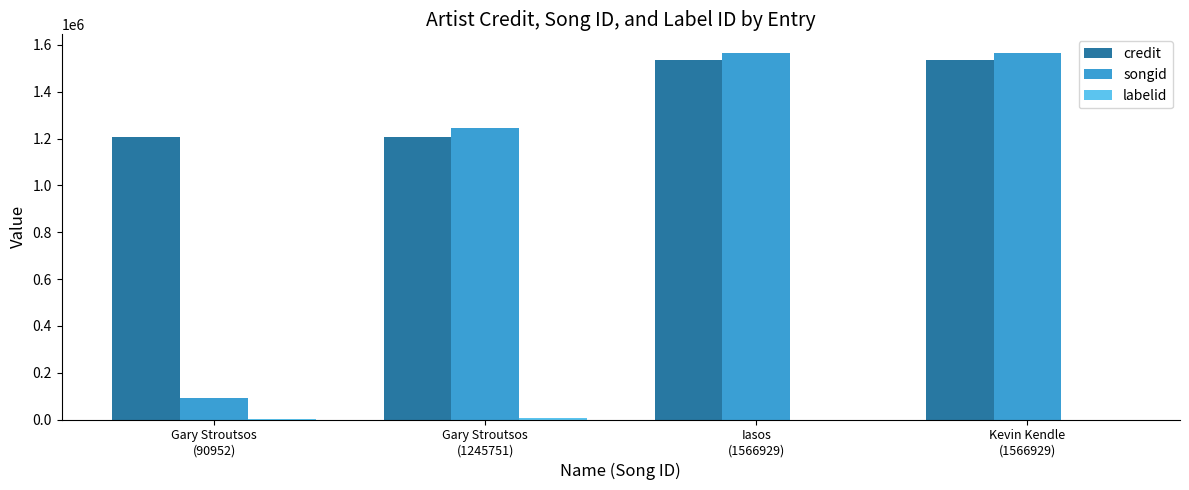

What is the maximum value for songid?

1566929